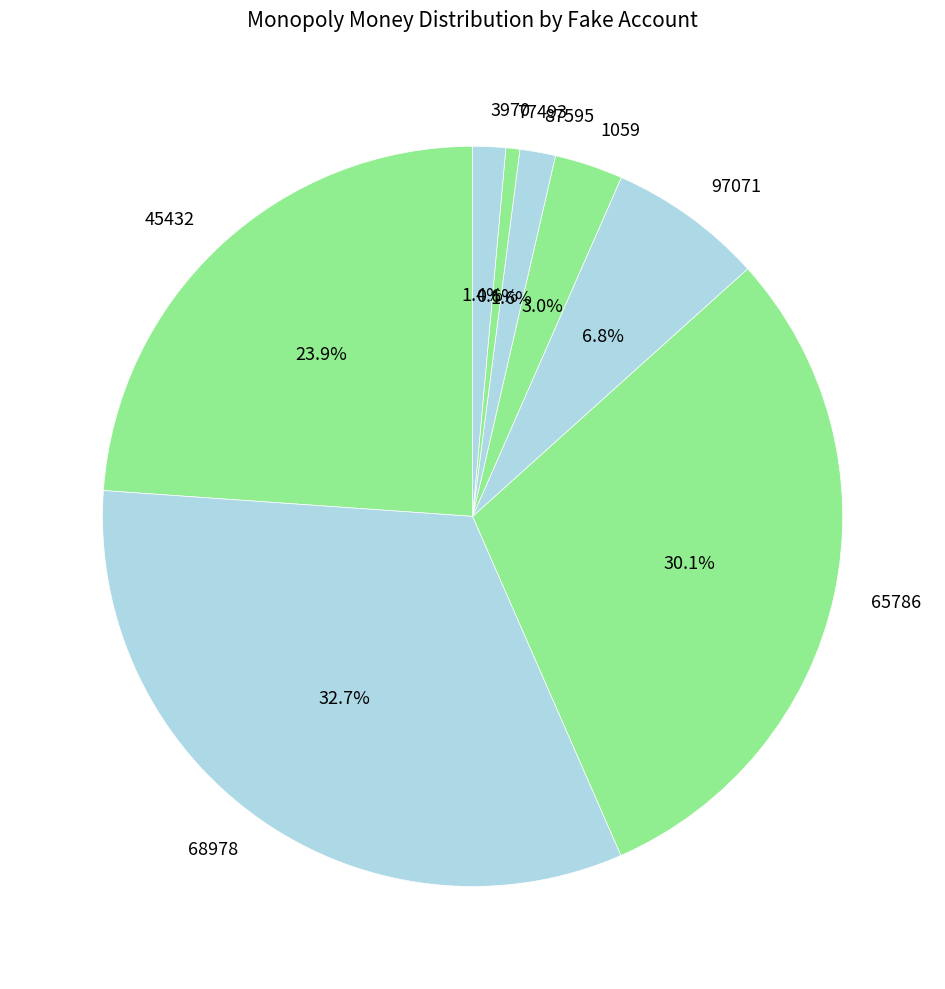

To the nearest percent, what portion does 97071 represent?

7%